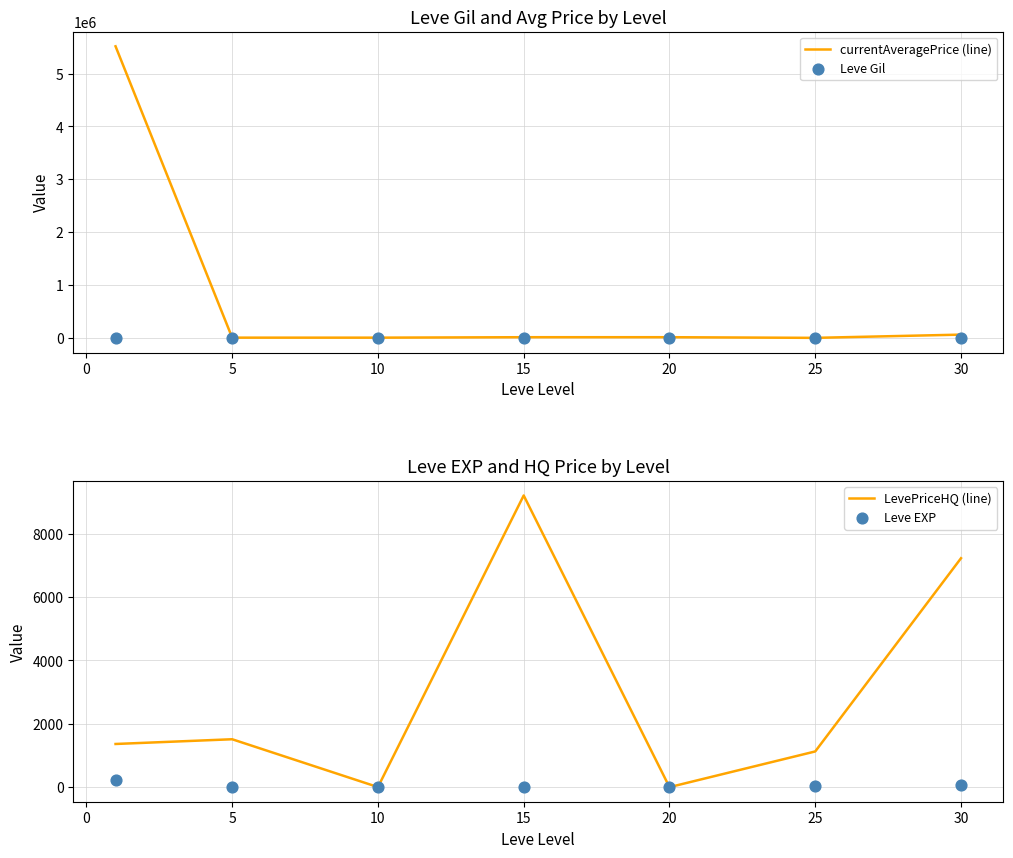

What are all the series names shown in the legend?

currentAveragePrice (line), Leve Gil, LevePriceHQ (line), Leve EXP